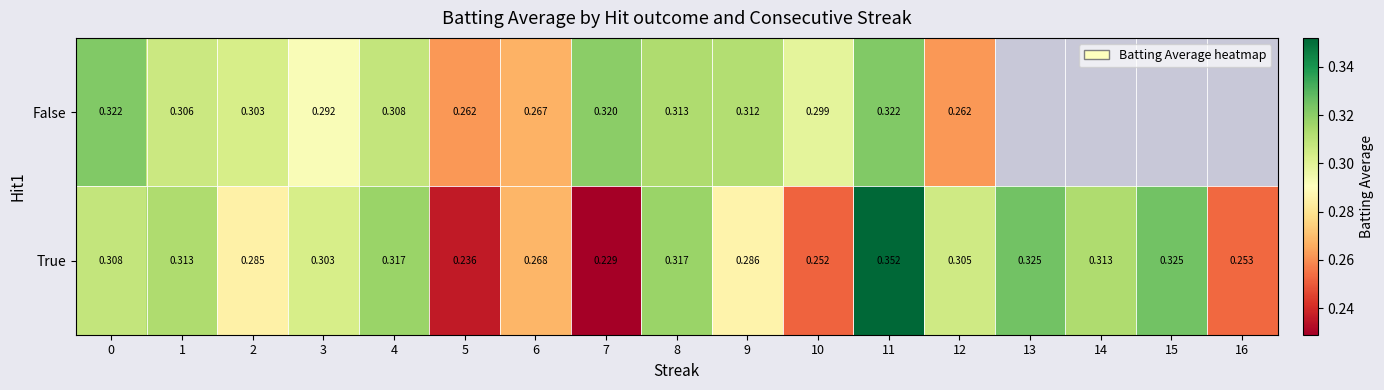

The False series shows 0.3 at 4. True or false?

True